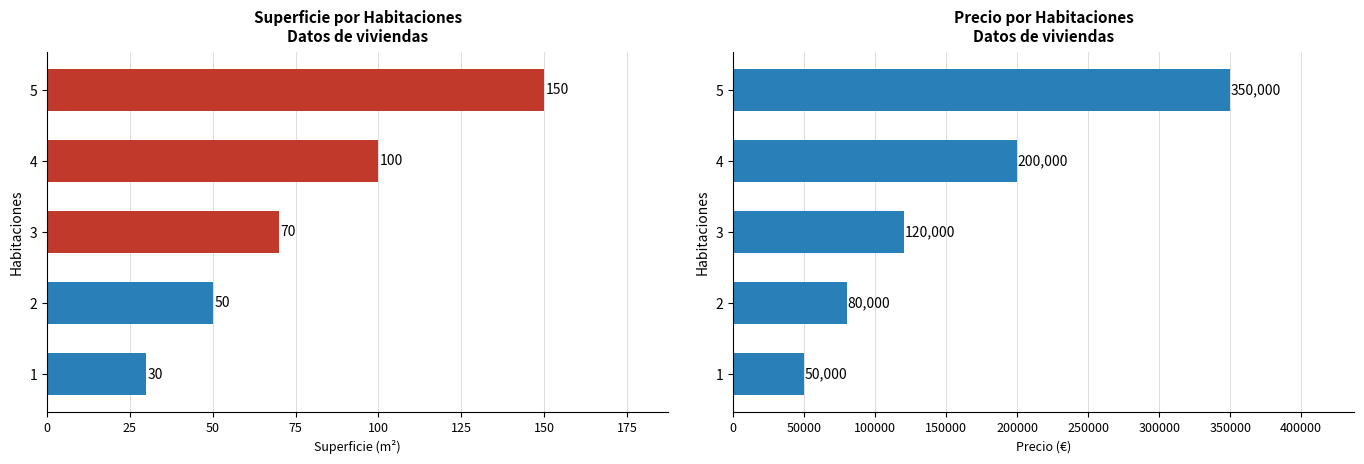

Are the bars horizontal?

Yes